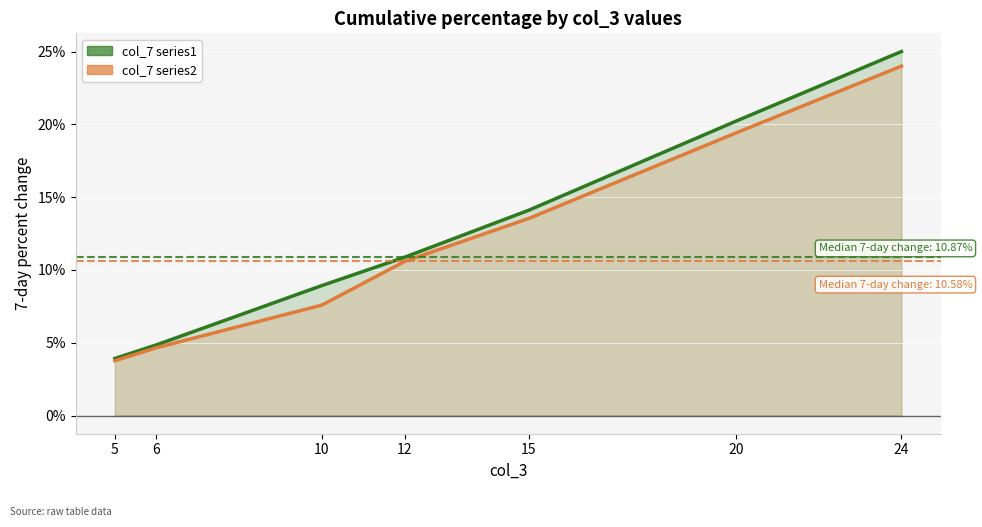

What is the greatest value displayed?

25.0